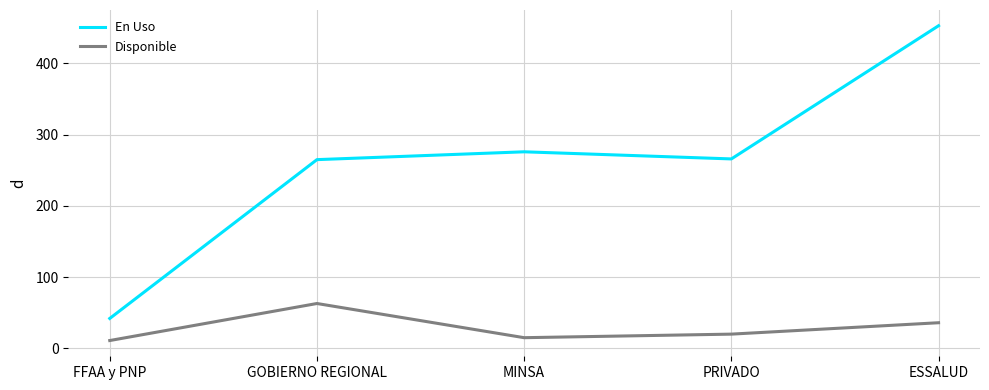

Which series changed the most between FFAA y PNP and GOBIERNO REGIONAL?

En Uso